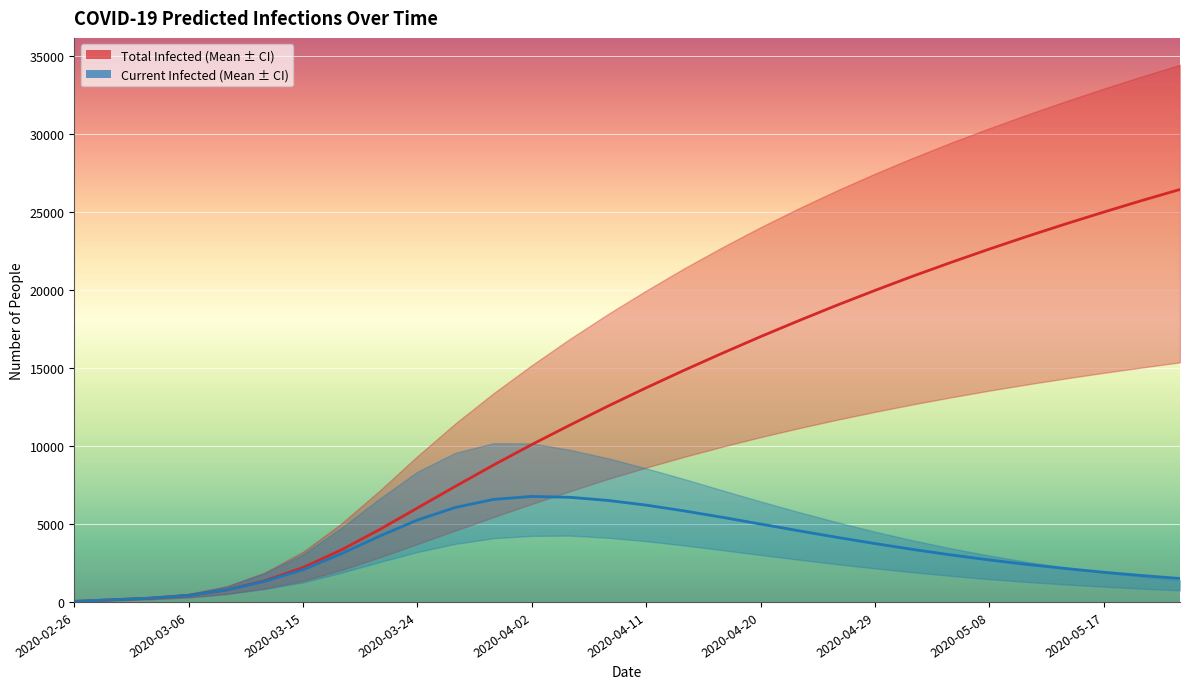

What are all the series names shown in the legend?

predicted_total_infected_mean, predicted_current_infected_mean